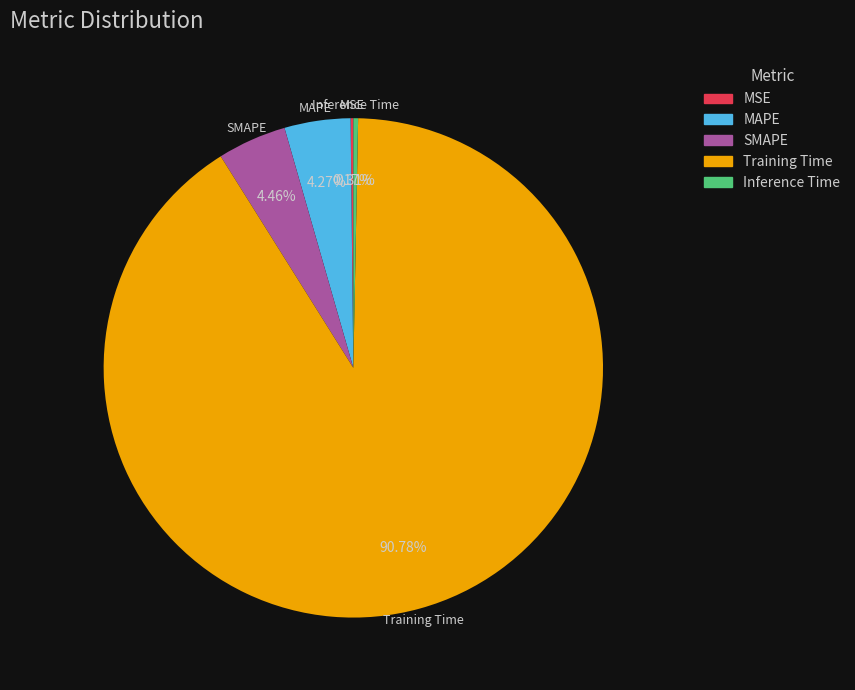

Combined, do SMAPE and Training Time account for over 50%?

Yes